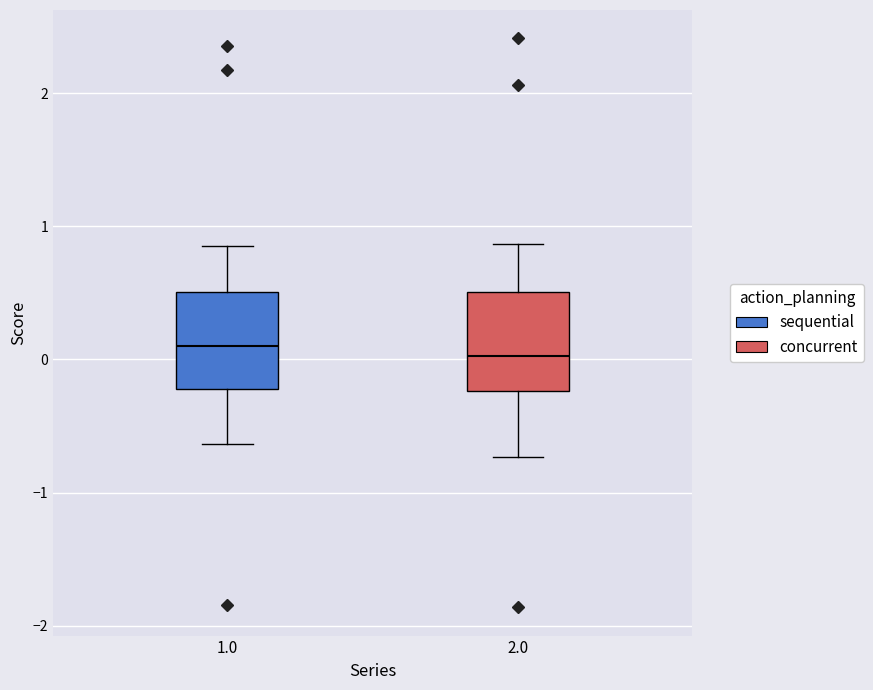

Where does the median line of the box at x = 2.0 sit on the y-axis? The values are not printed on the chart, so give them approximately, as read against the axis.

0.0